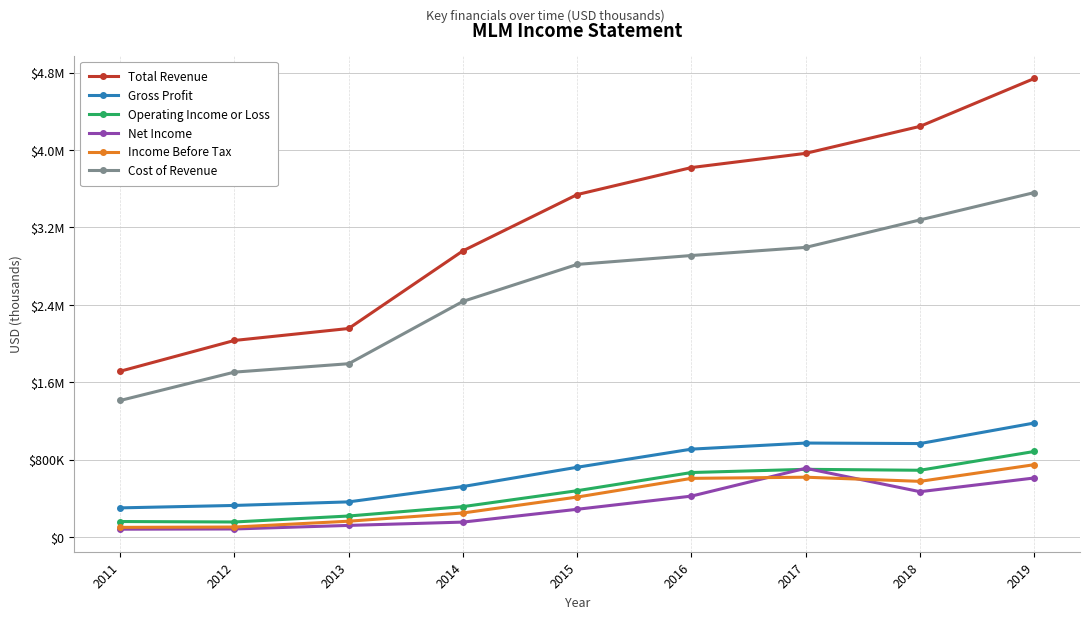

True or false: Total Revenue and Operating Income or Loss intersect in this chart.

False